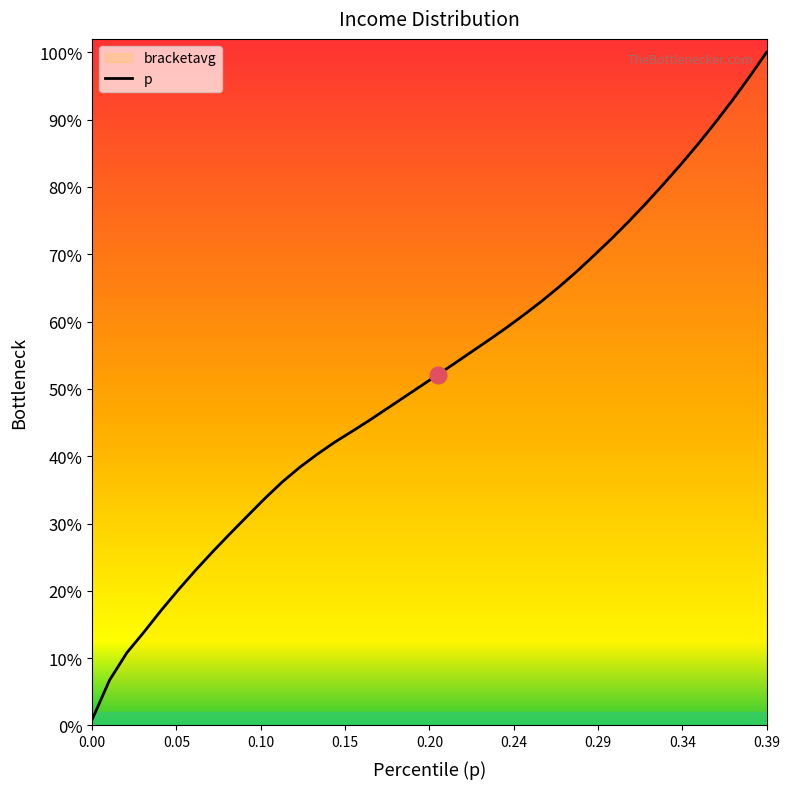

What position from the right is 0.2?

20